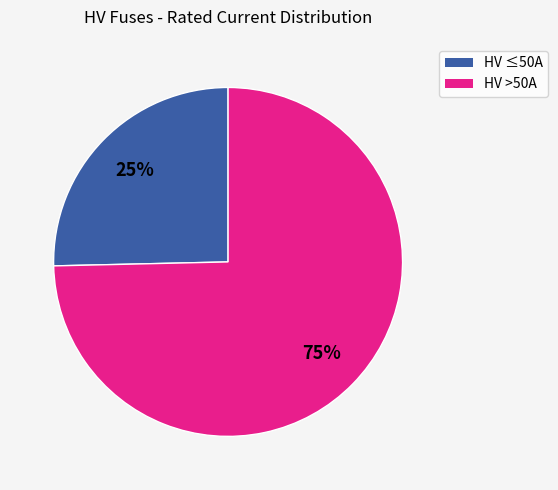

Is there any slice that represents more than half of the pie?

Yes